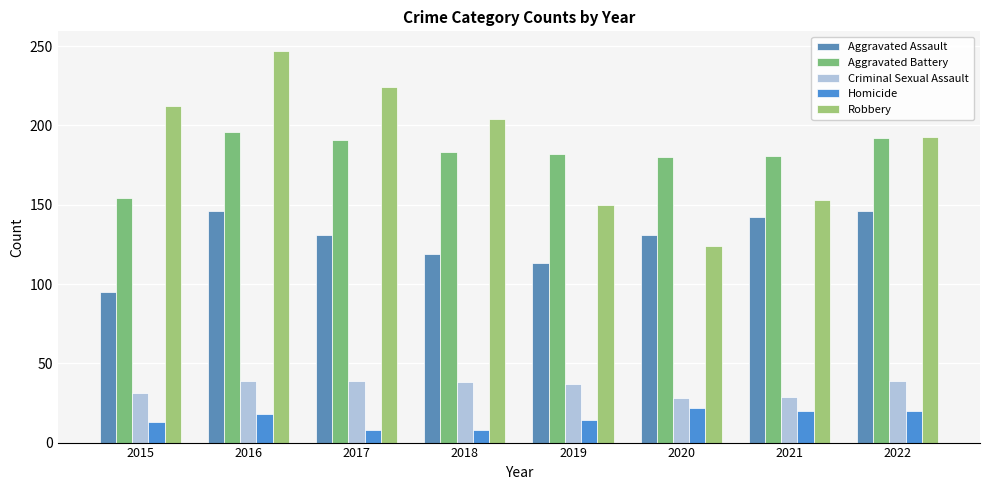

Which label corresponds to the largest value in the chart?

2016